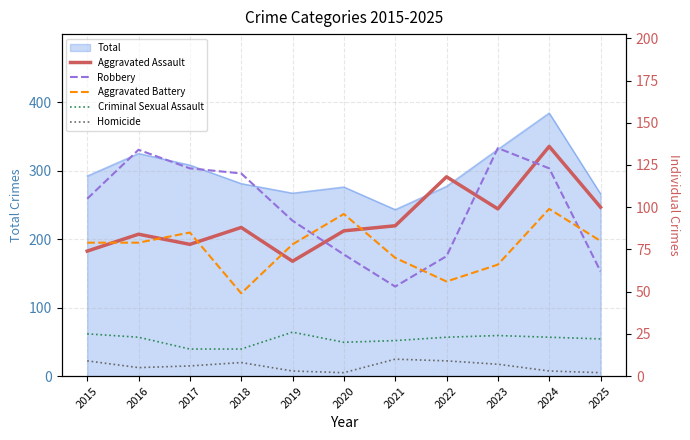

Which category has the highest value in the Aggravated Assault series?

2024